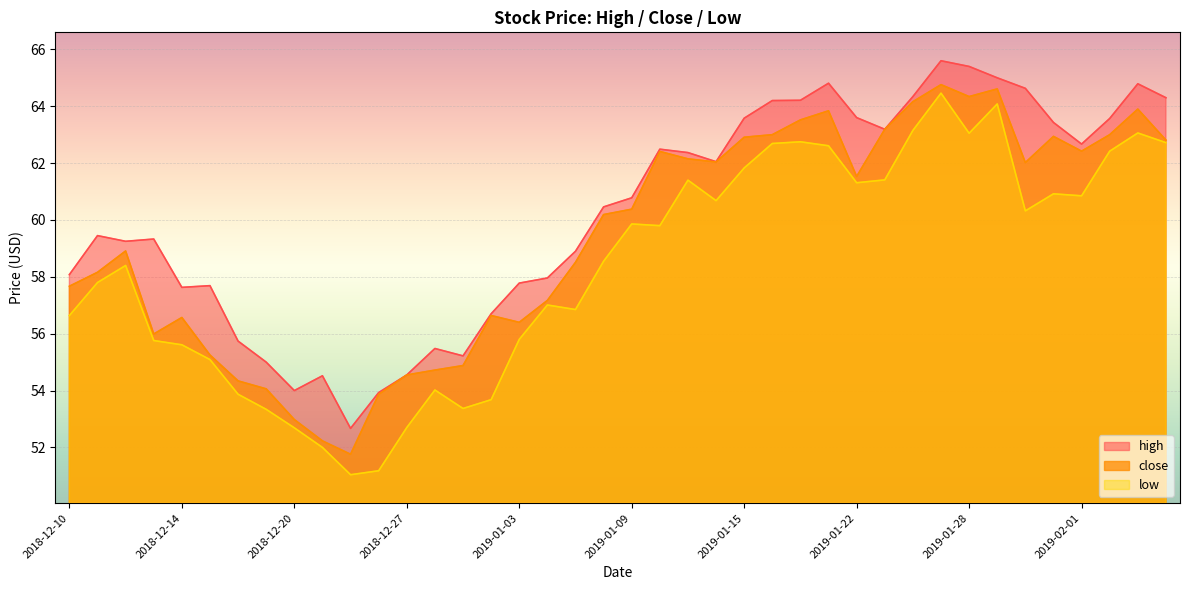

What is the difference between the highest and lowest values at 2018-12-14?

2.0